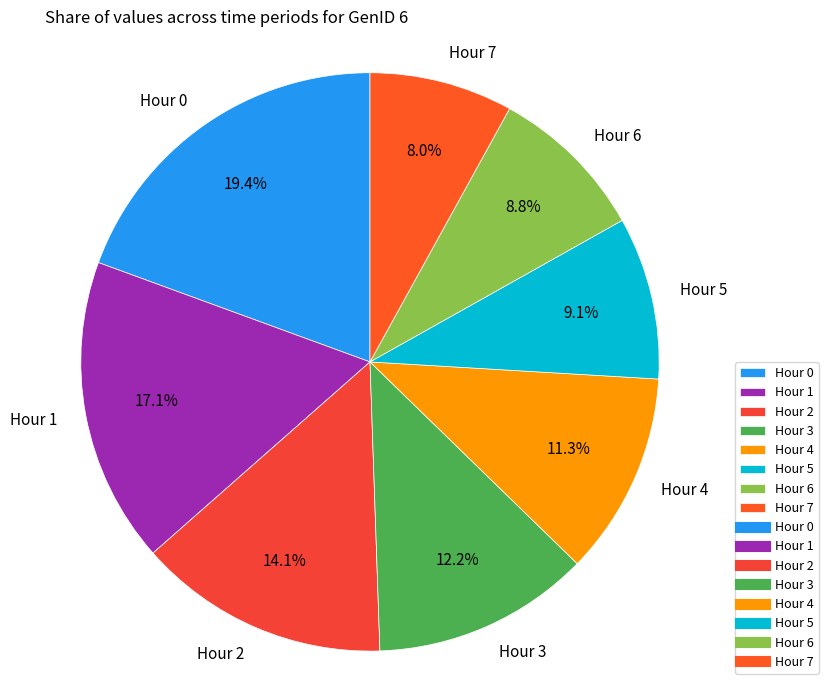

Which slice is the smallest?

Hour 7